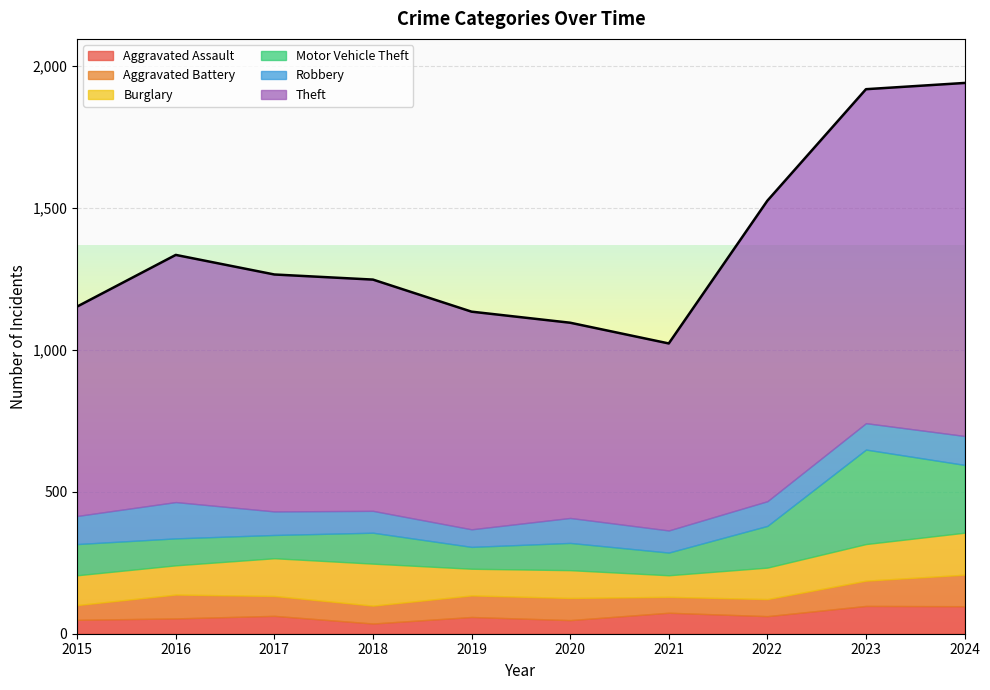

What value does the Aggravated Assault series have at 2016, to the nearest 10?

50